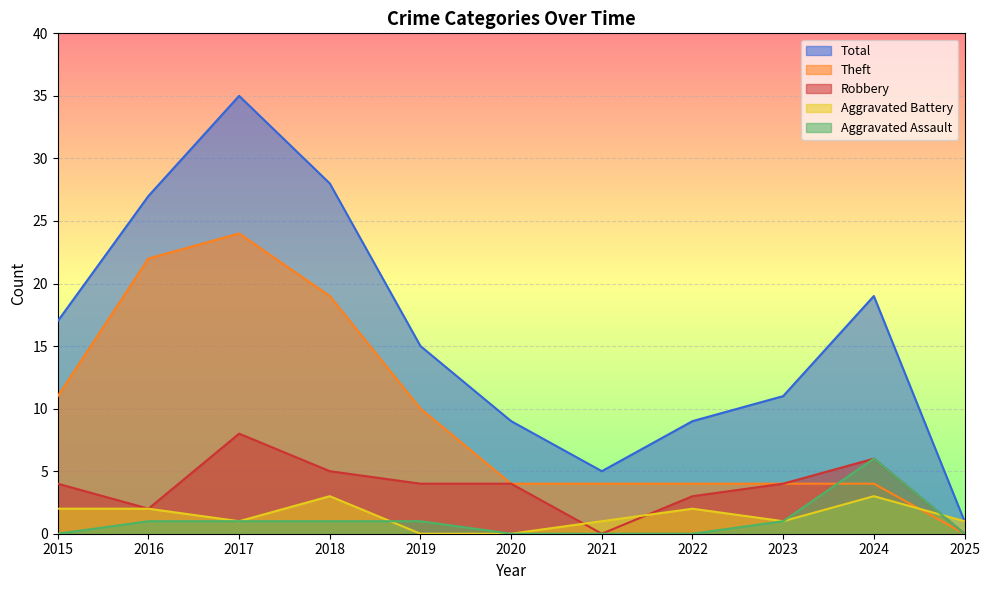

Is the value of Theft at 2019 greater than the value of Aggravated Assault at 2015?

Yes